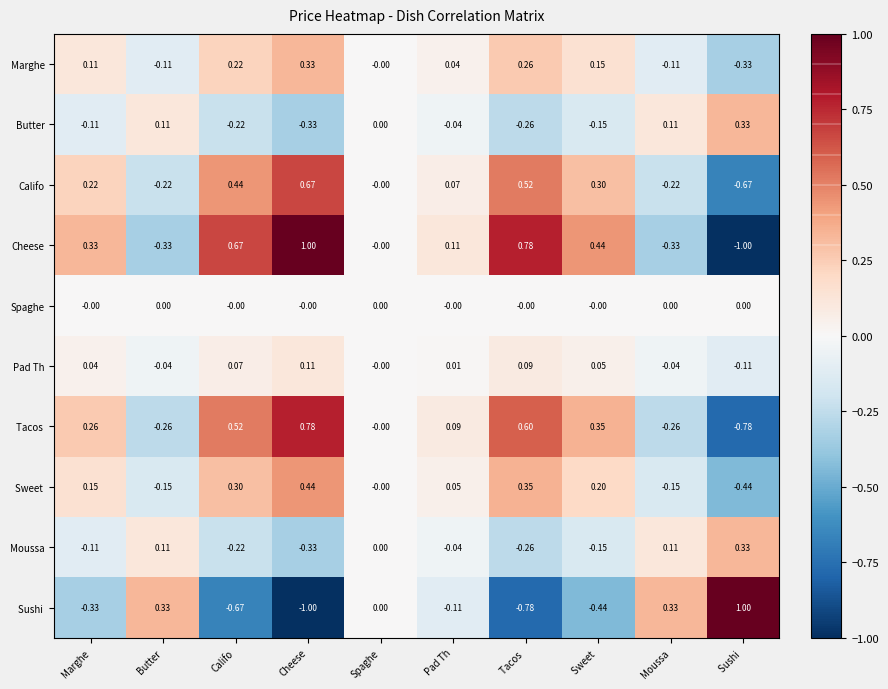

Which series has the largest total across all categories?

Cheese